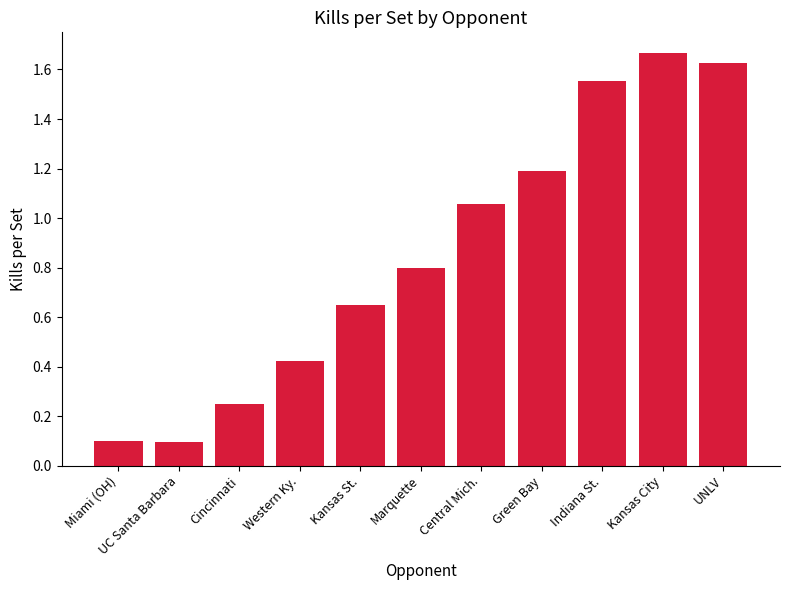

What is the label of the 5th bar from the left?

Kansas St.